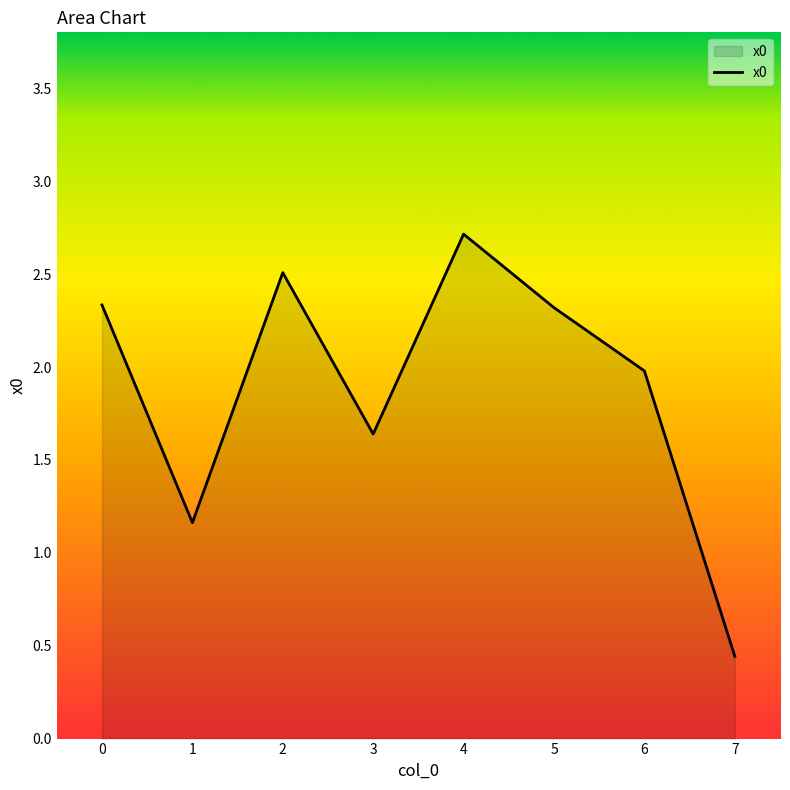

At which category does the data reach its first local valley?

1